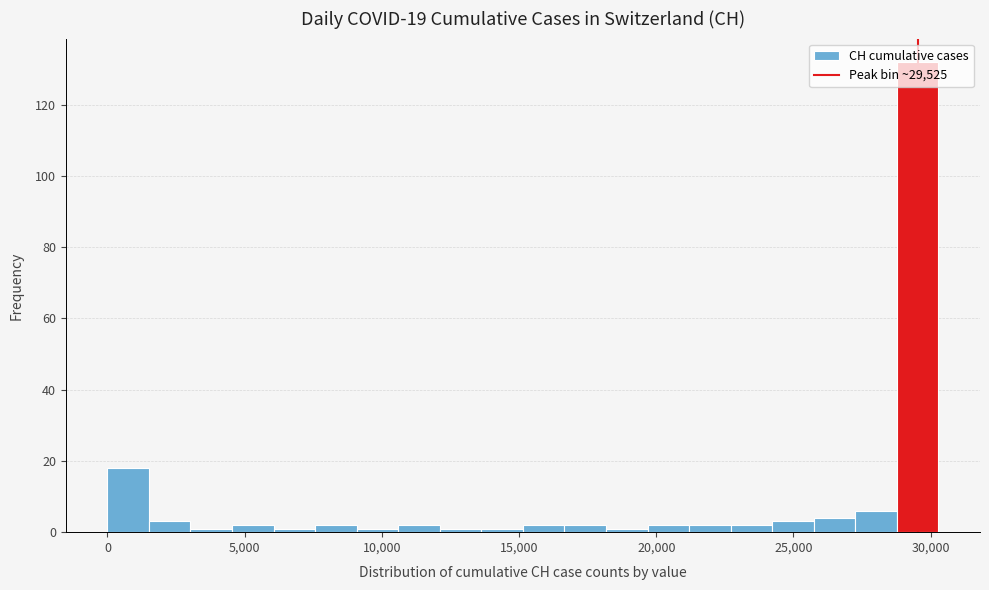

Read against the x-axis, roughly where is the centre of the tallest bar?

29500